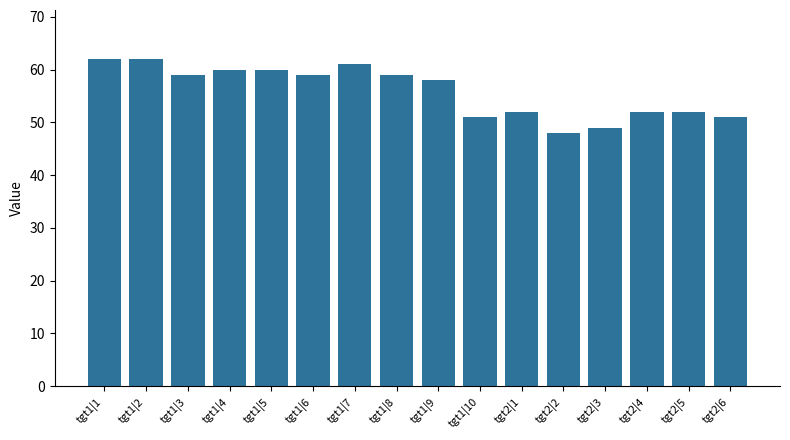

Reading left to right, extract all data points from this chart.

62	62	59	60	60	59	61	59	58	51	52	48	49	52	52	51